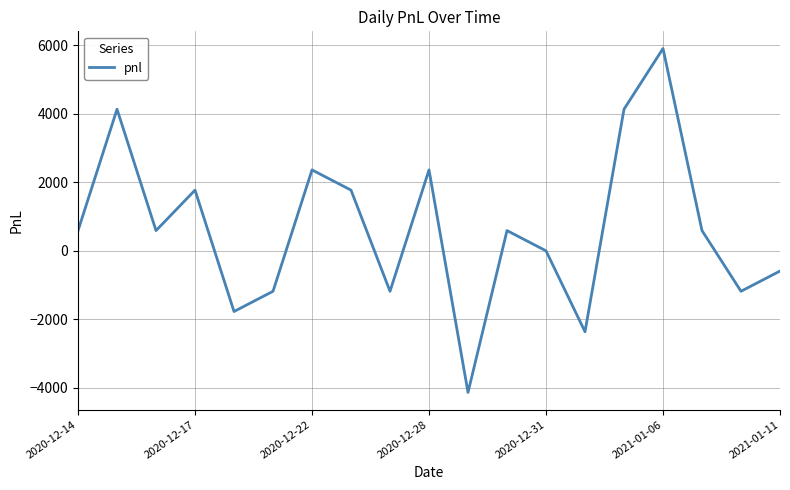

What is the greatest value displayed?

5900